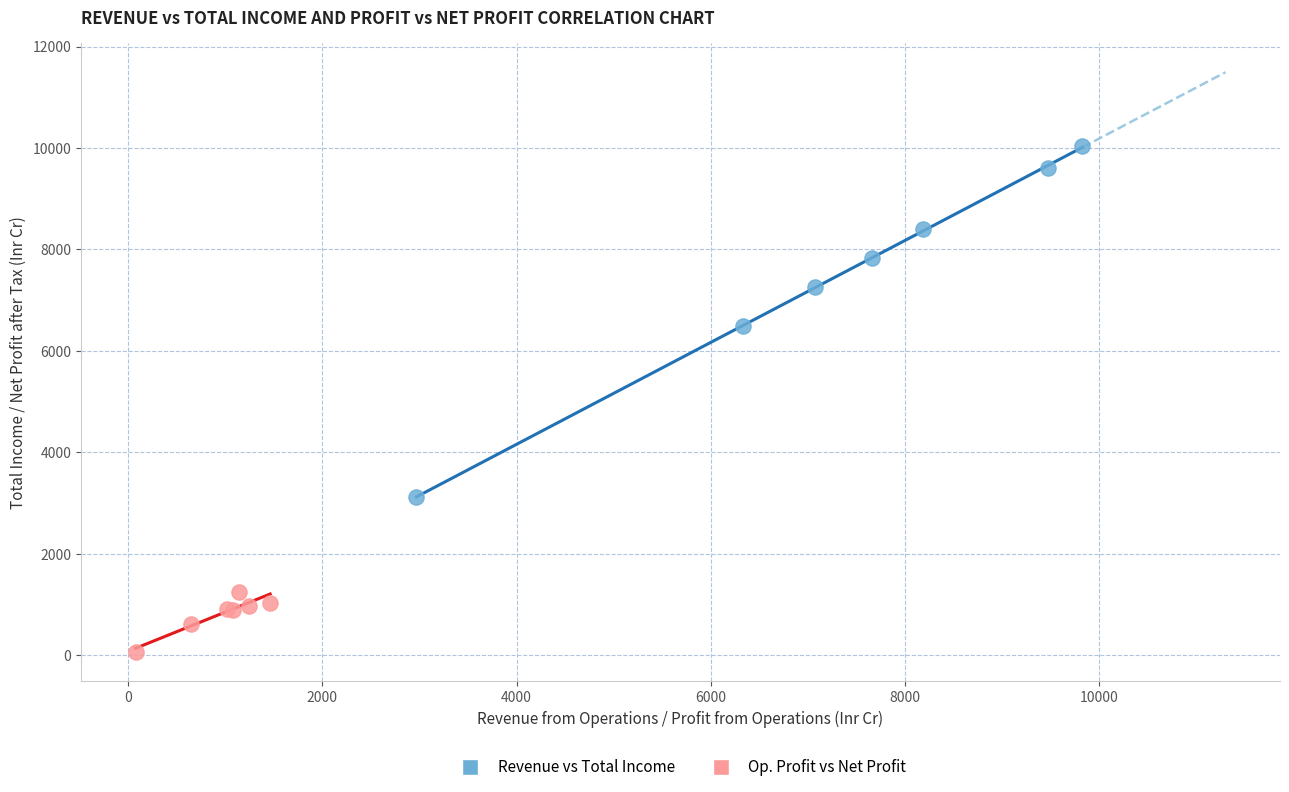

Which series has the largest Y range (max minus min)?

Revenue vs Total Income